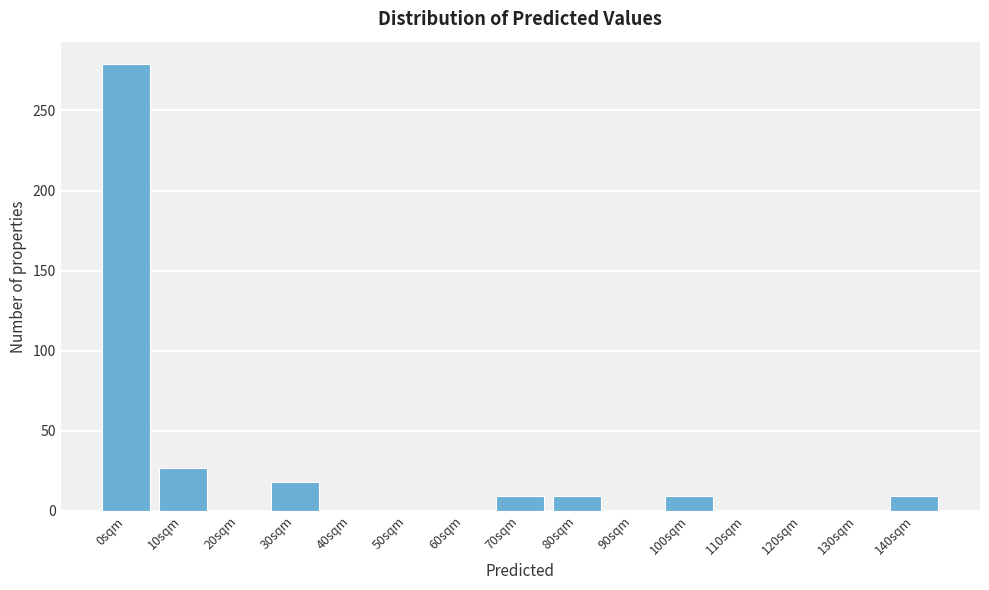

Reading left to right, what are all the values shown in this chart?

0sqm=279	10sqm=27	20sqm=0	30sqm=18	40sqm=0	50sqm=0	60sqm=0	70sqm=9	80sqm=9	90sqm=0	100sqm=9	110sqm=0	120sqm=0	130sqm=0	140sqm=9